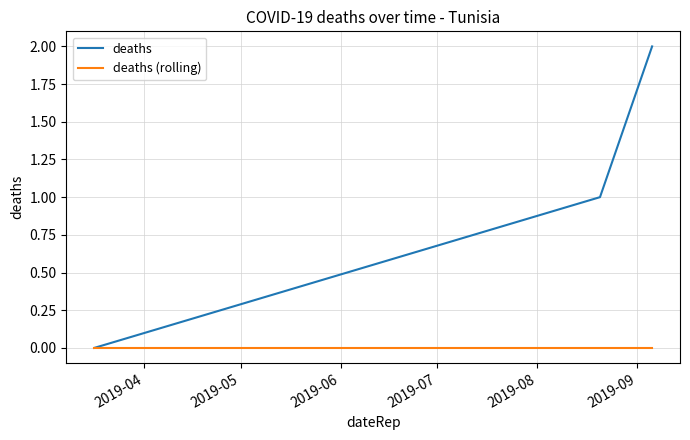

Which series has the widest spread of values?

deaths